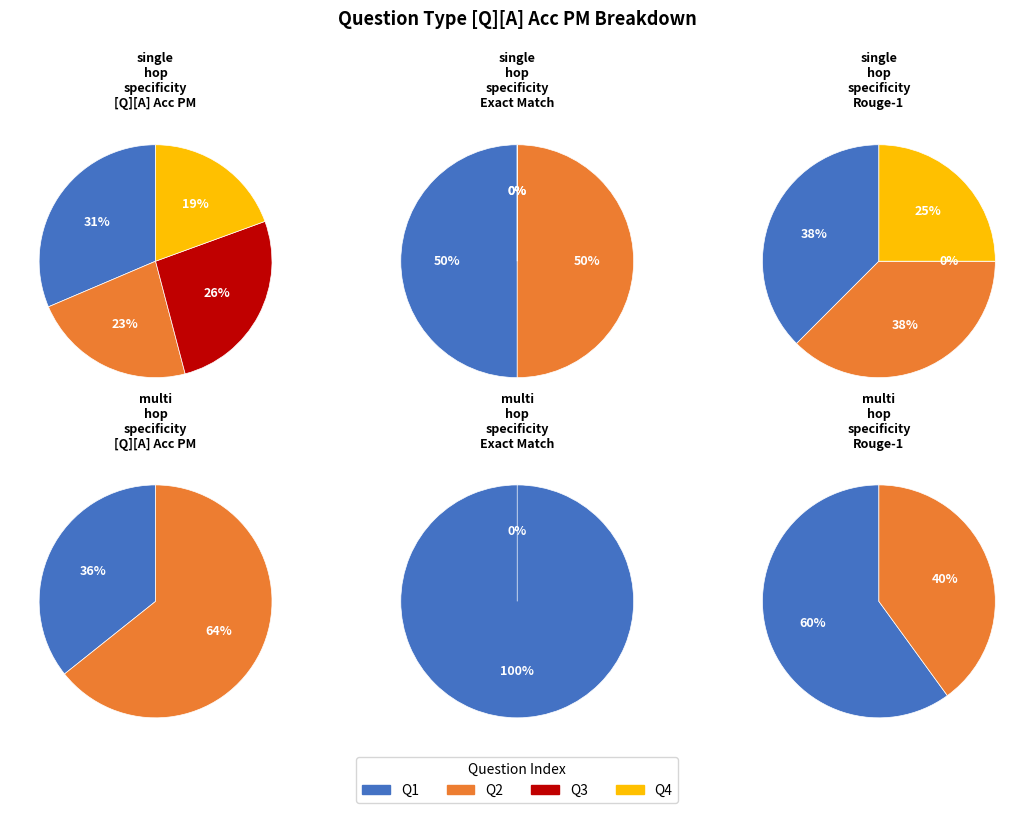

True or false: 5 accounts for 10% of the total.

False